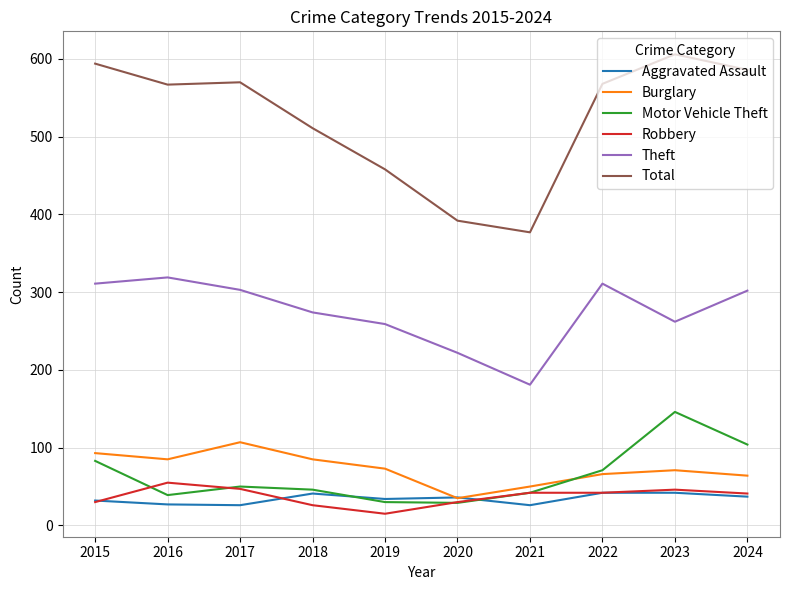

Where is the first local minimum for Robbery?

2019